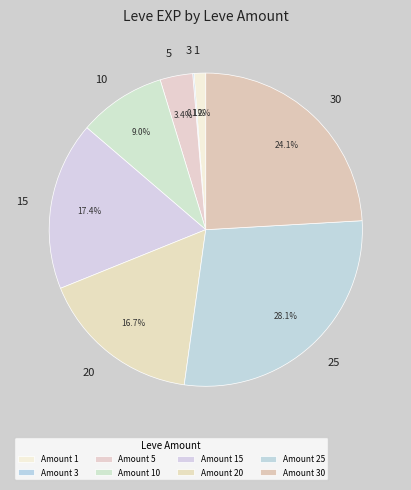

Which has a higher value, 1 or 20?

20